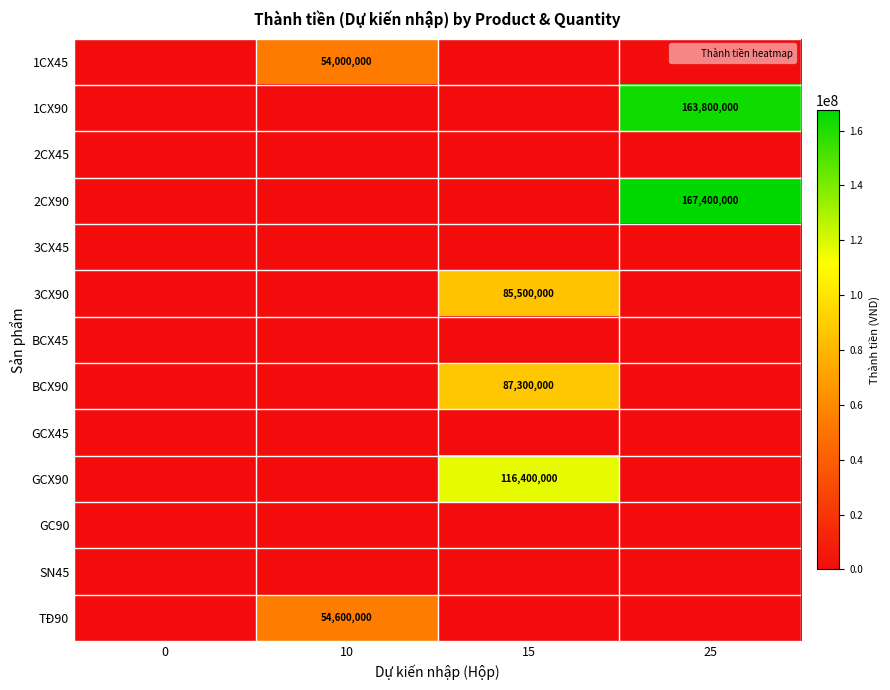

At which category is the sum across all series the highest?

25